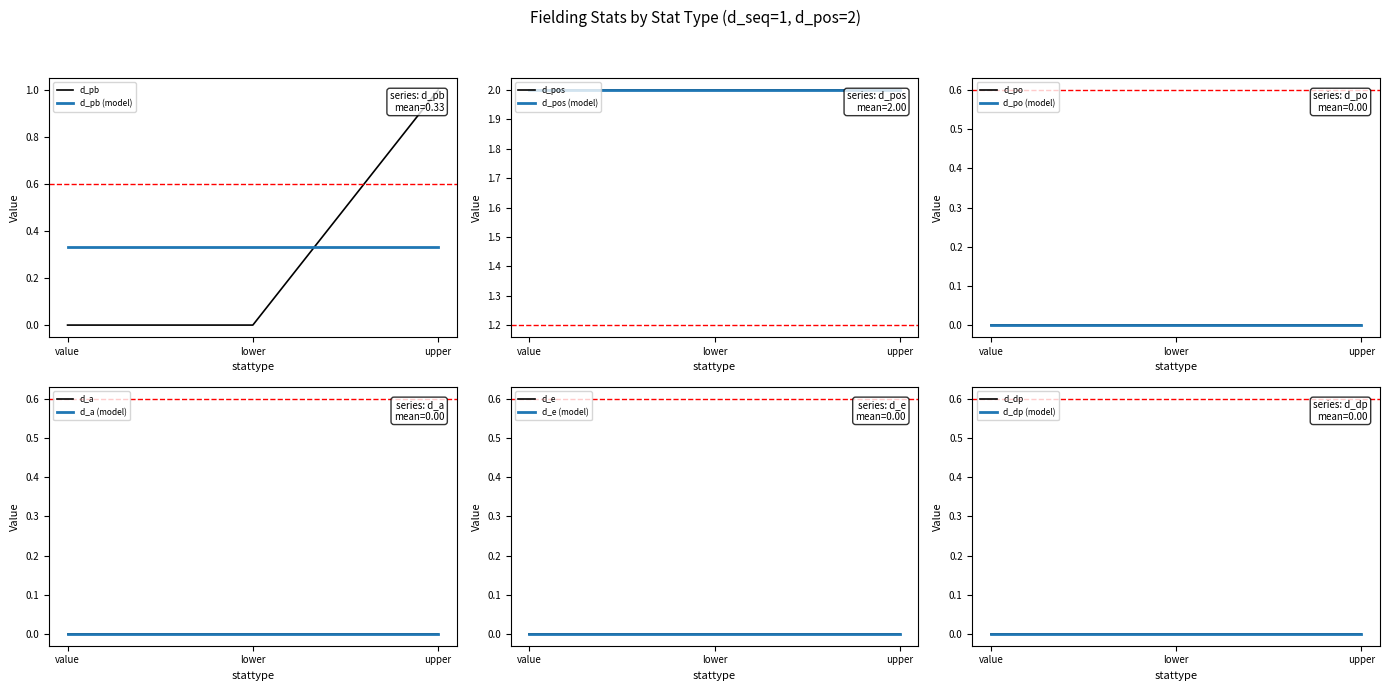

Which series has the largest range (max minus min)?

d_pb